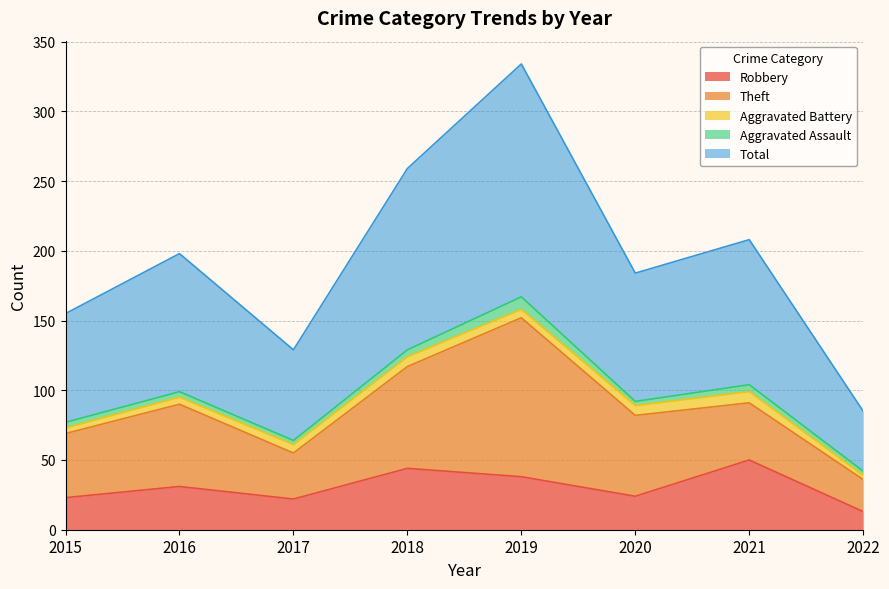

What is the difference between the maximum and minimum values in the Total series?

124